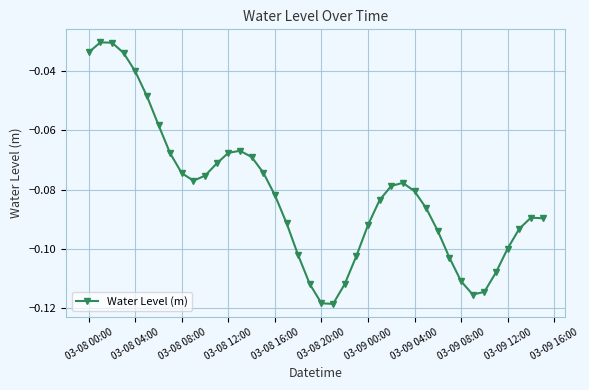

True or false: the data has more than 2 interior local peaks.

True